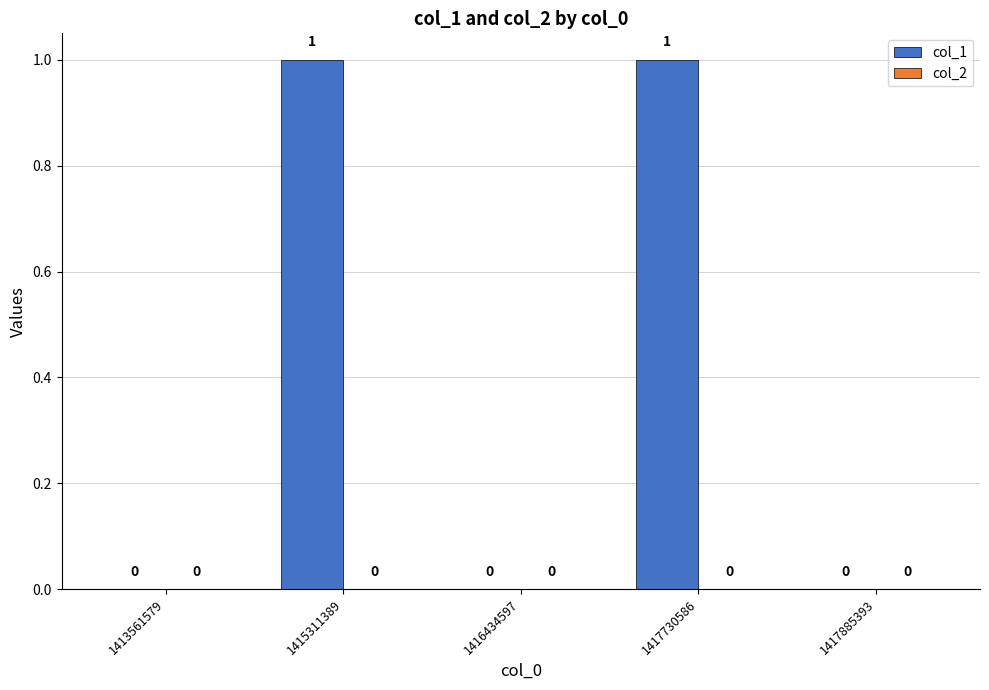

How many distinct data groups are displayed?

1